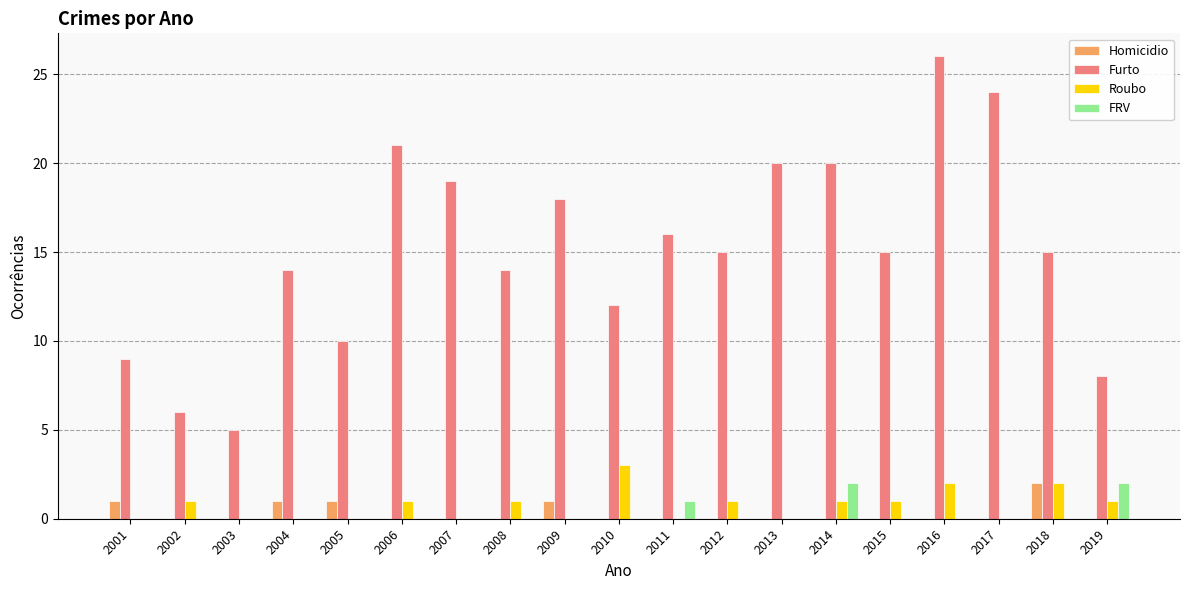

What is the total value across all series at 2009?

19